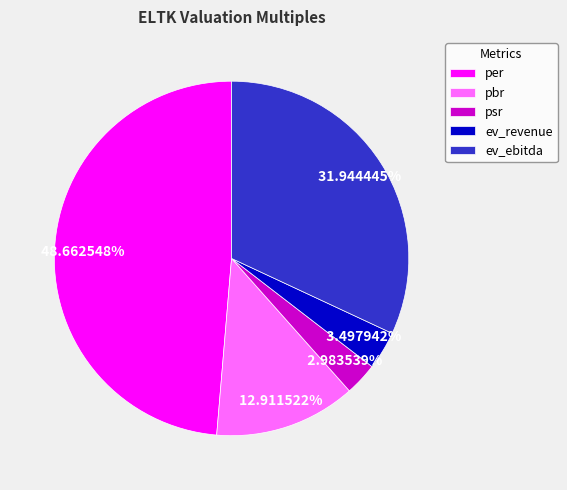

What is the ratio of the value at psr to the value at per?

0.1